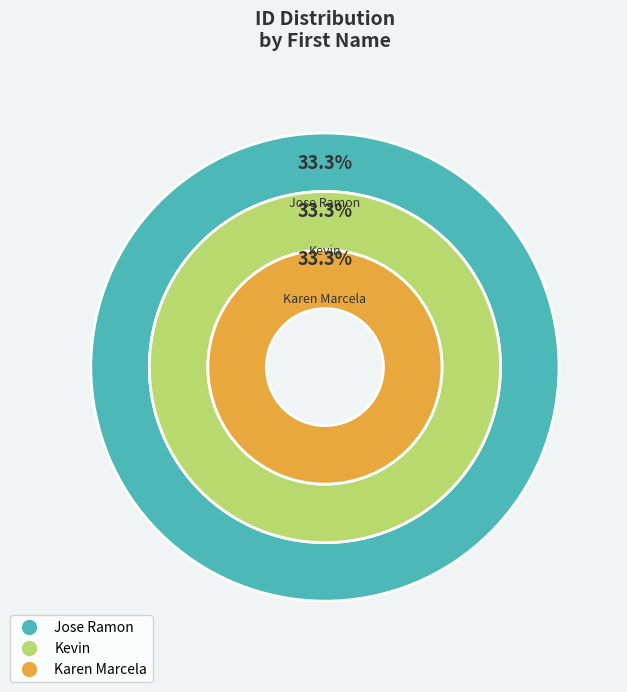

Rank the categories by value from highest to lowest.

Karen Marcela, Jose Ramon, Kevin